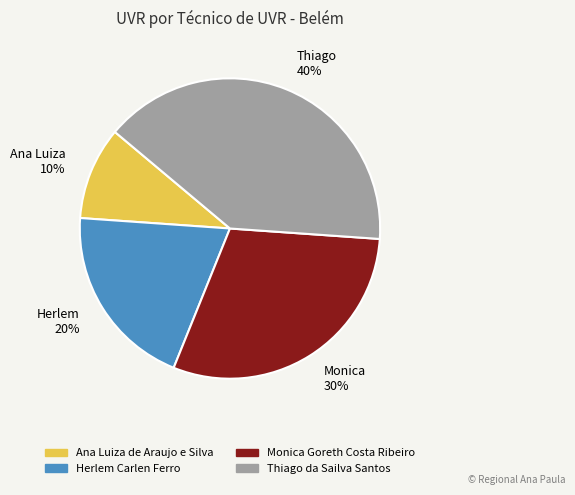

How many segments does this pie chart have?

4